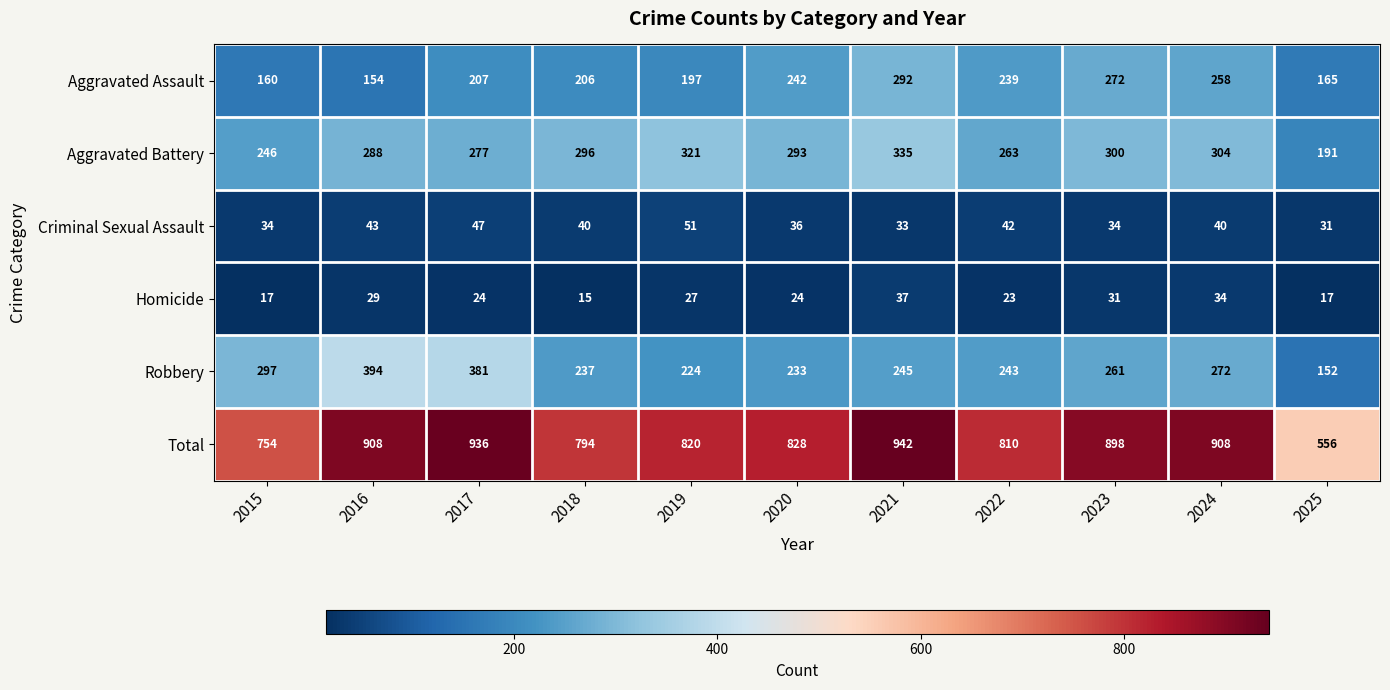

What is the average value of the Total series?

832